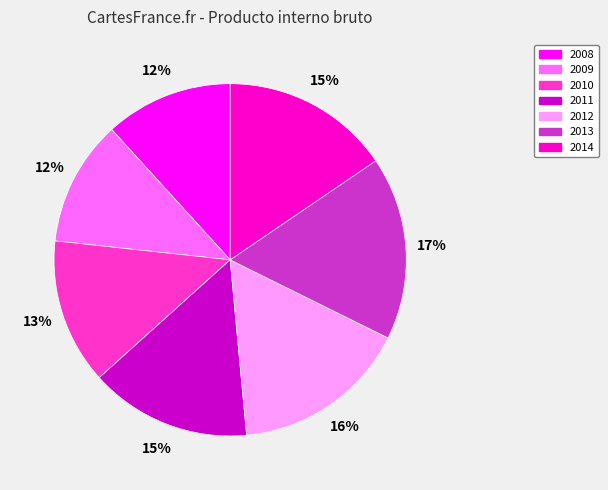

True or false: 2010 accounts for 13% of the total.

True